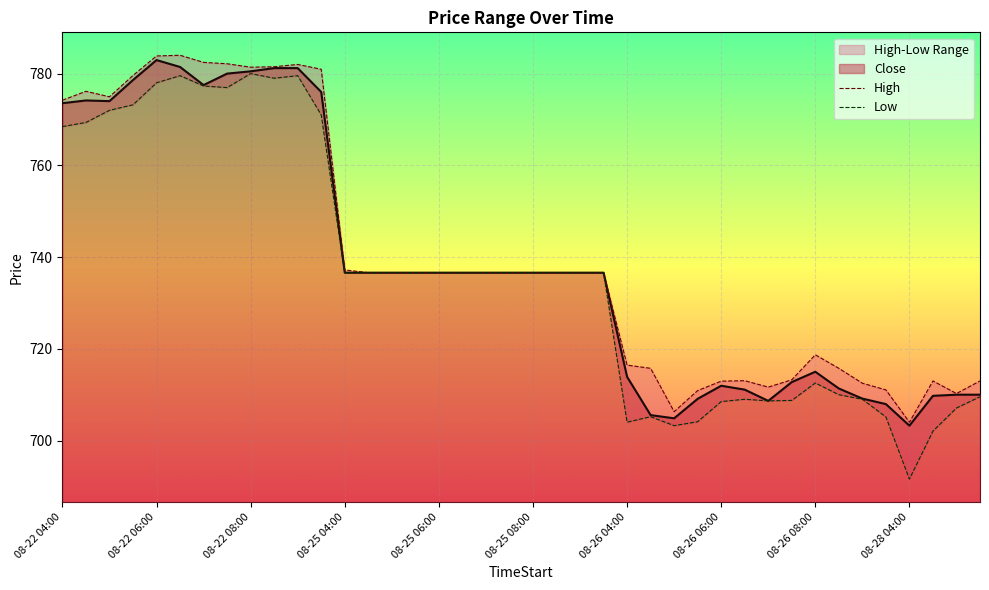

Which series has the widest spread of values?

Low